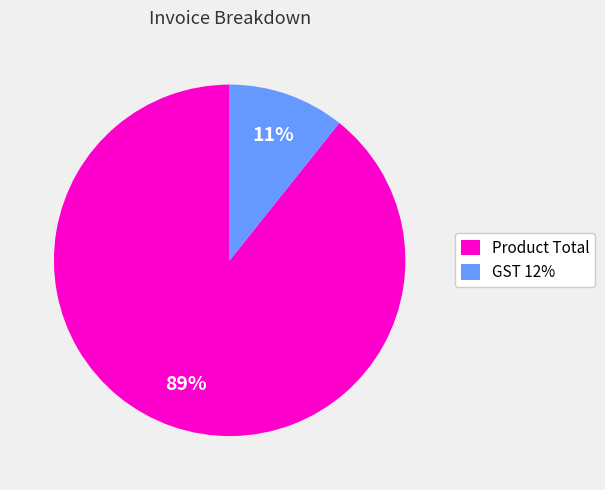

True or false: GST 12% accounts for 1% of the total.

False